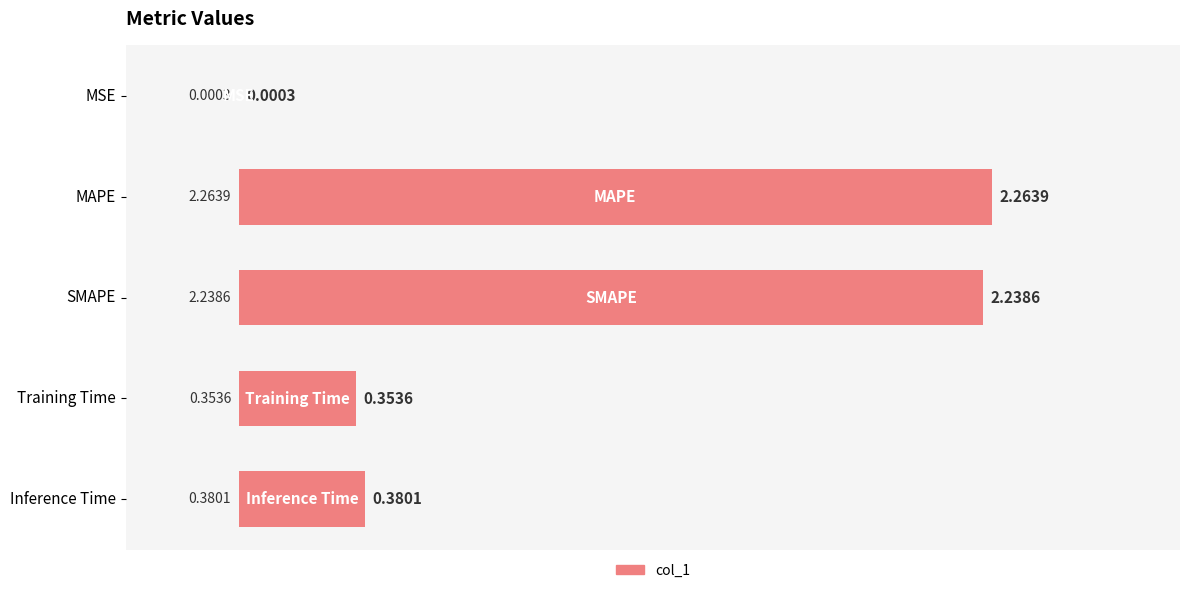

How many categories are shown in the chart?

5